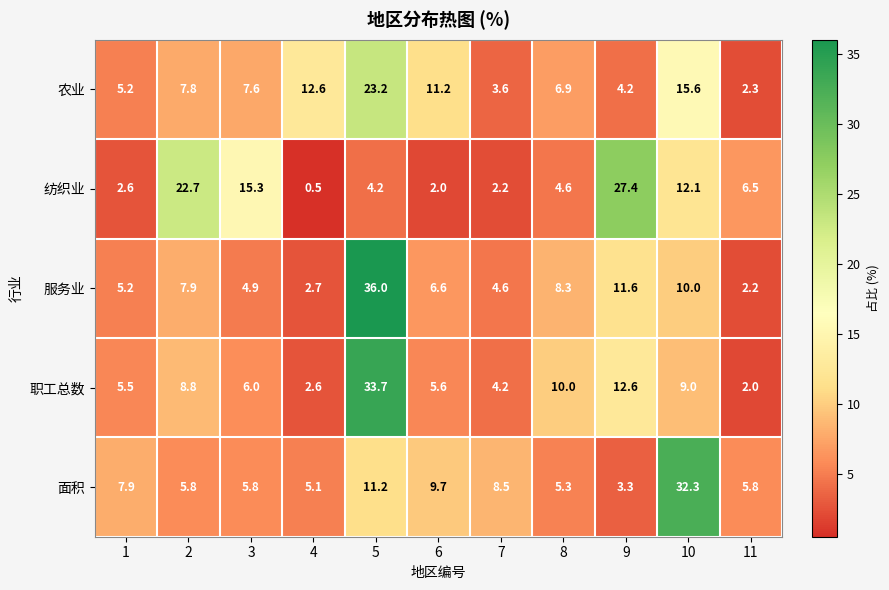

Which series has the widest spread of values?

服务业